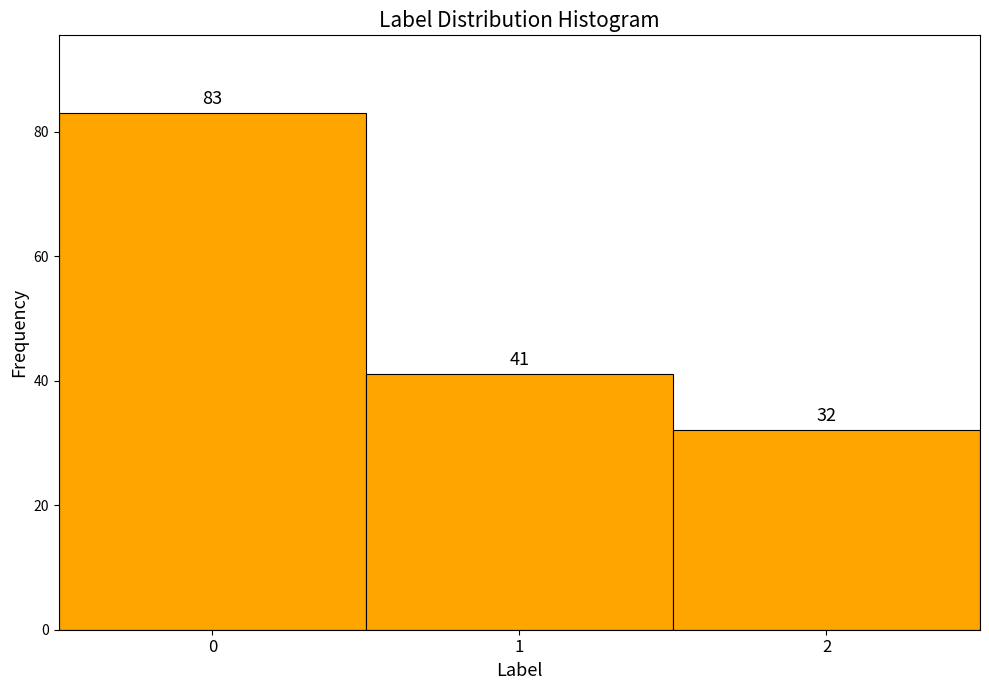

Over which range of the x-axis is the bar tallest?

-0.5 to 0.5